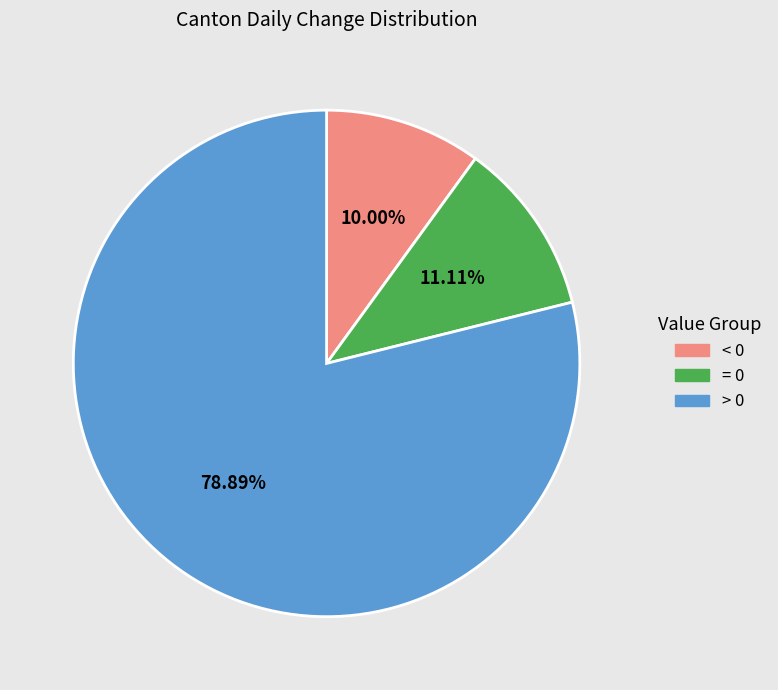

Which slice is the largest?

> 0